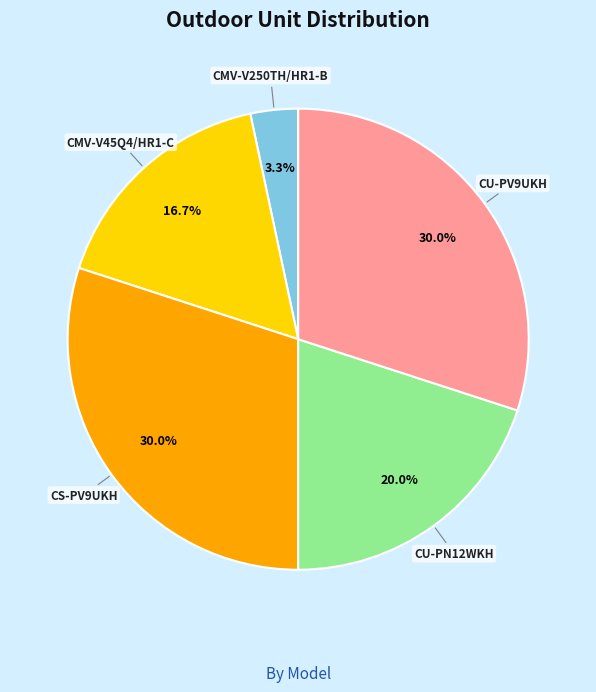

The CU-PV9UKH slice represents 37% of the pie. True or false?

False